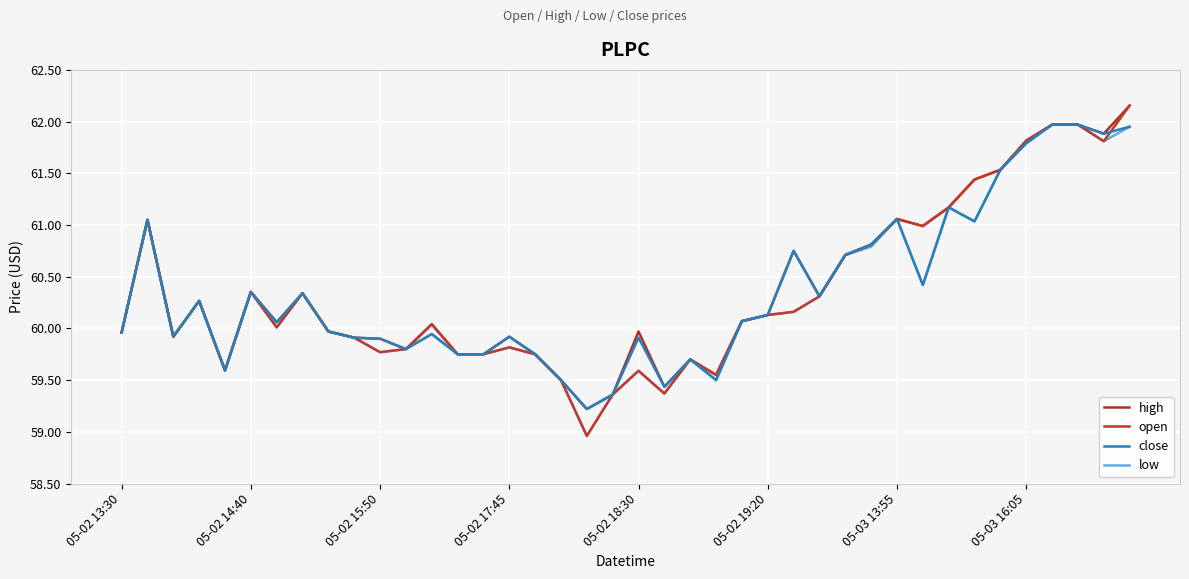

What are all the series names shown in the legend?

high, open, close, low